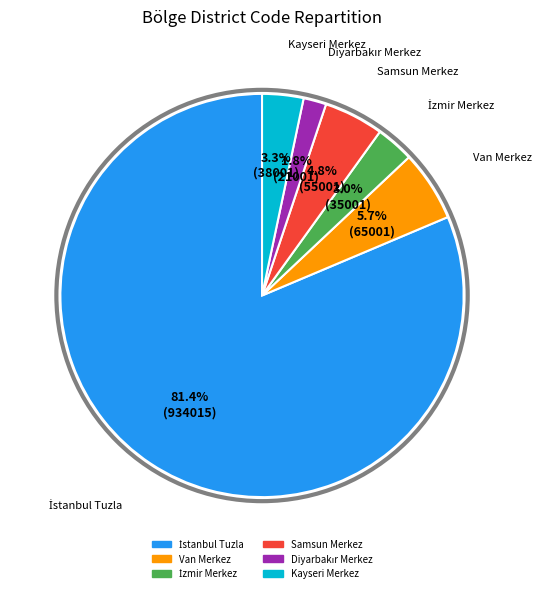

To the nearest percent, what percentage of the pie is Samsun Merkez?

5%